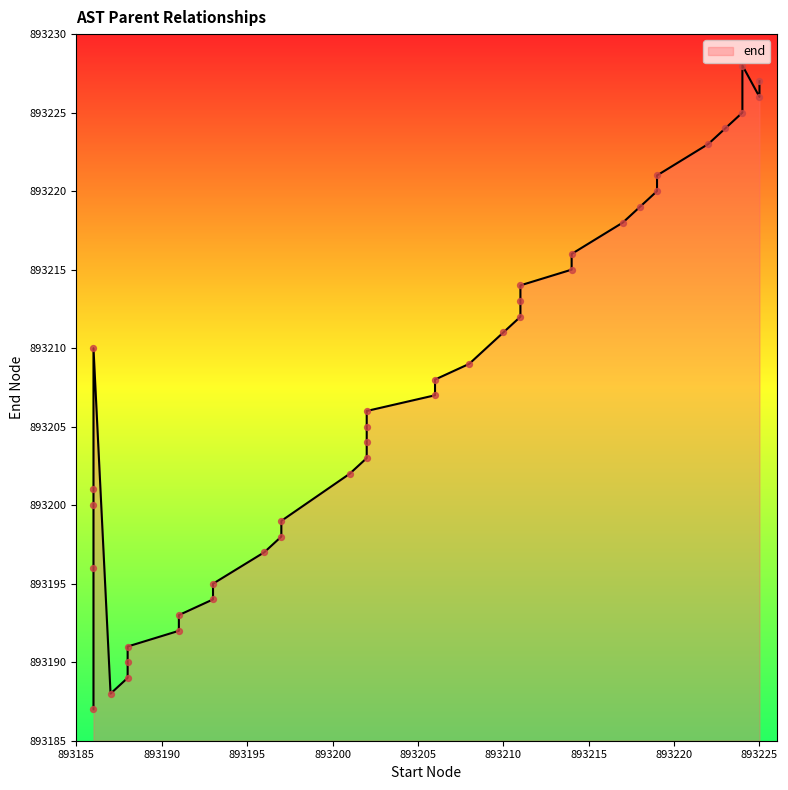

What is the change in value from 893191 to 893214?

+23